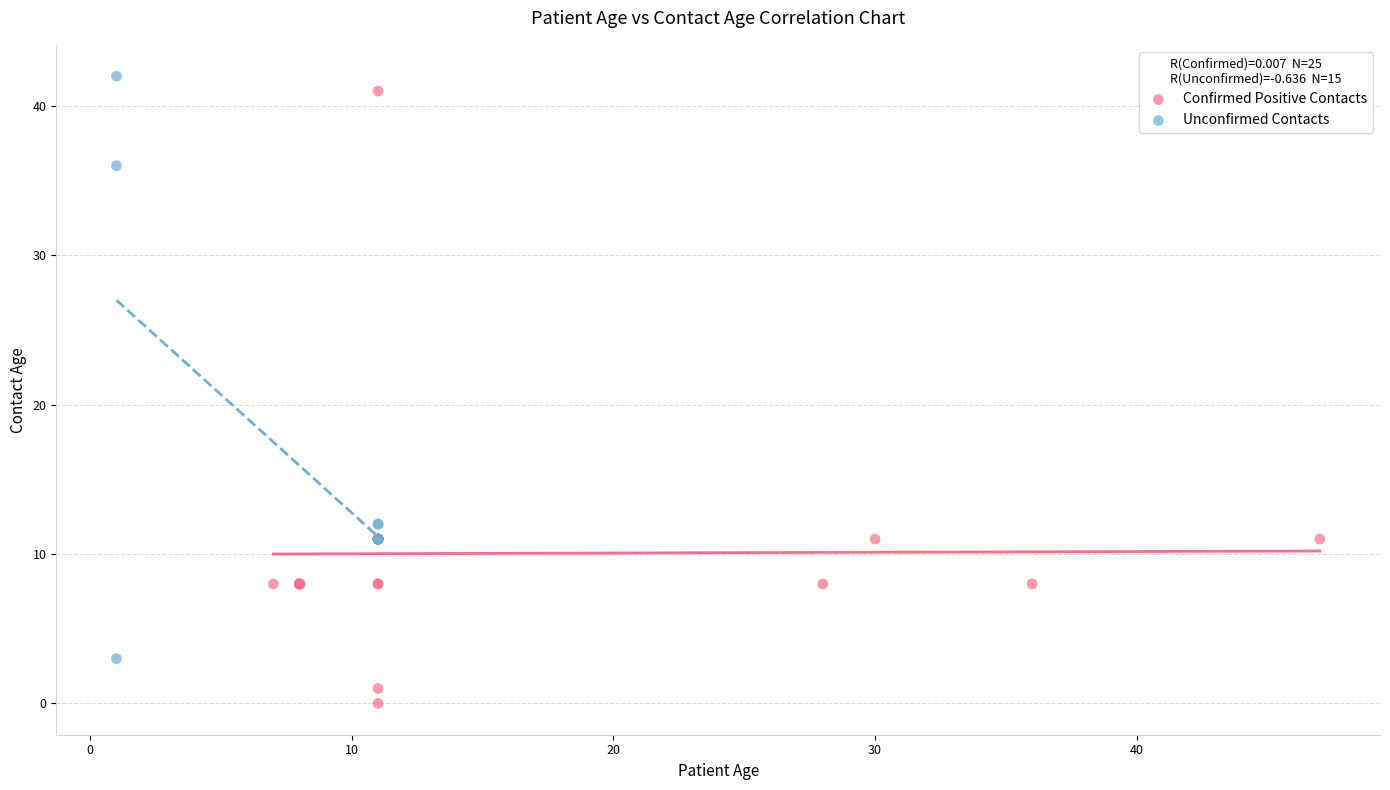

Which series reaches the minimum Y coordinate?

Confirmed Positive Contacts